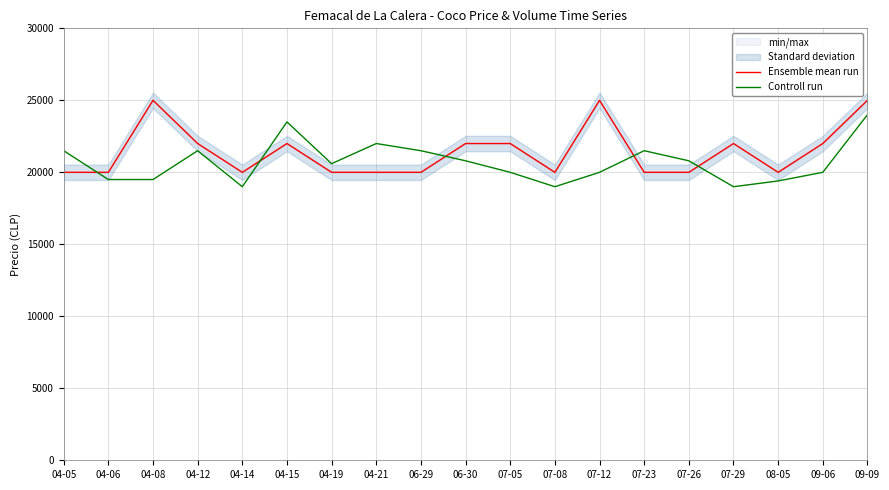

After their last crossing, which series has the higher values: Controll run or Ensemble mean run?

Ensemble mean run